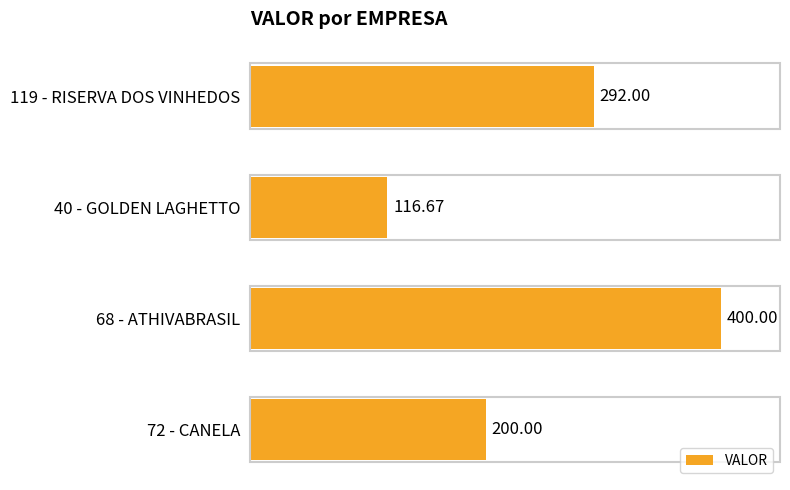

What is the ratio of the value at 72 - CANELA to the value at 68 - ATHIVABRASIL?

0.5